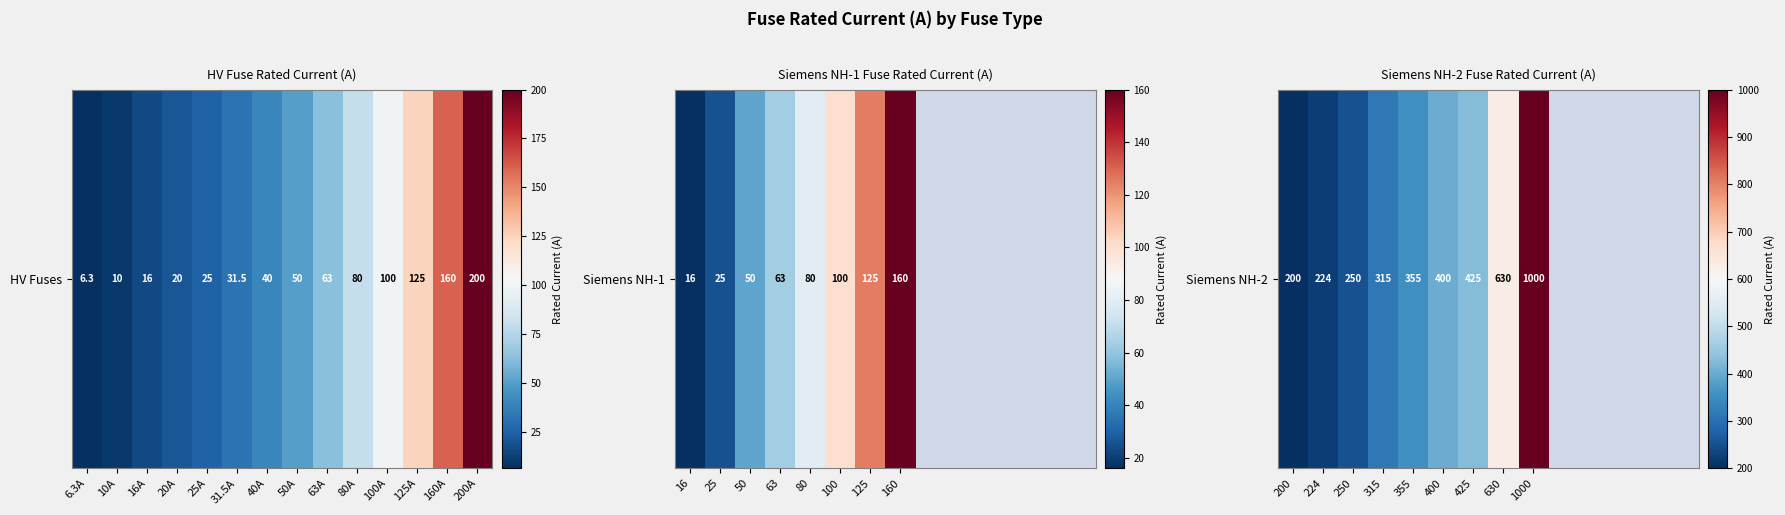

How many data points are above 630?

1